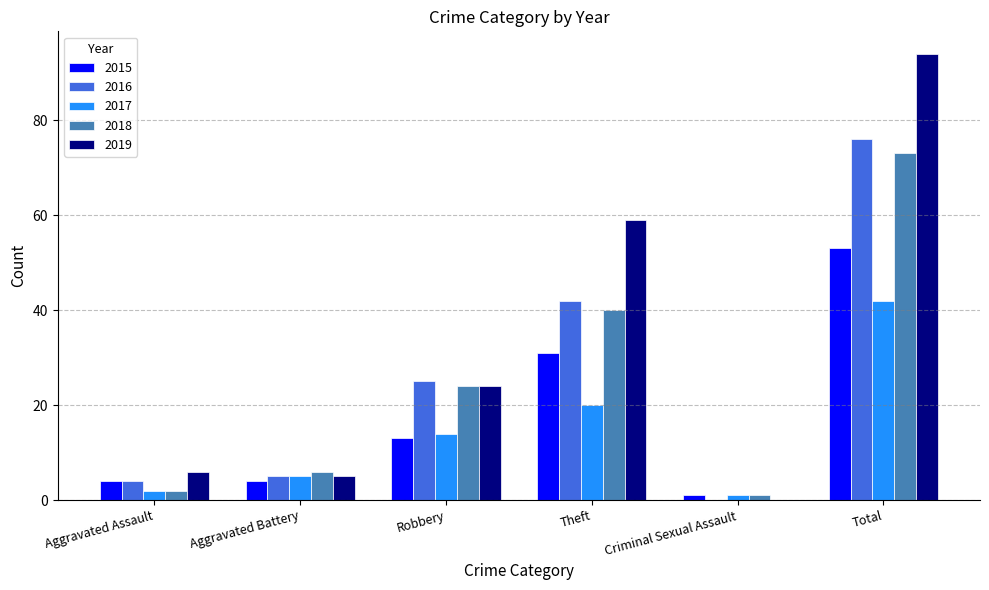

Reading left to right, what are all the values shown in this chart?

2015: Aggravated Assault=4	Aggravated Battery=4	Robbery=13	Theft=31	Criminal Sexual Assault=1	Total=53
2016: Aggravated Assault=4	Aggravated Battery=5	Robbery=25	Theft=42	Criminal Sexual Assault=0	Total=76
2017: Aggravated Assault=2	Aggravated Battery=5	Robbery=14	Theft=20	Criminal Sexual Assault=1	Total=42
2018: Aggravated Assault=2	Aggravated Battery=6	Robbery=24	Theft=40	Criminal Sexual Assault=1	Total=73
2019: Aggravated Assault=6	Aggravated Battery=5	Robbery=24	Theft=59	Criminal Sexual Assault=0	Total=94